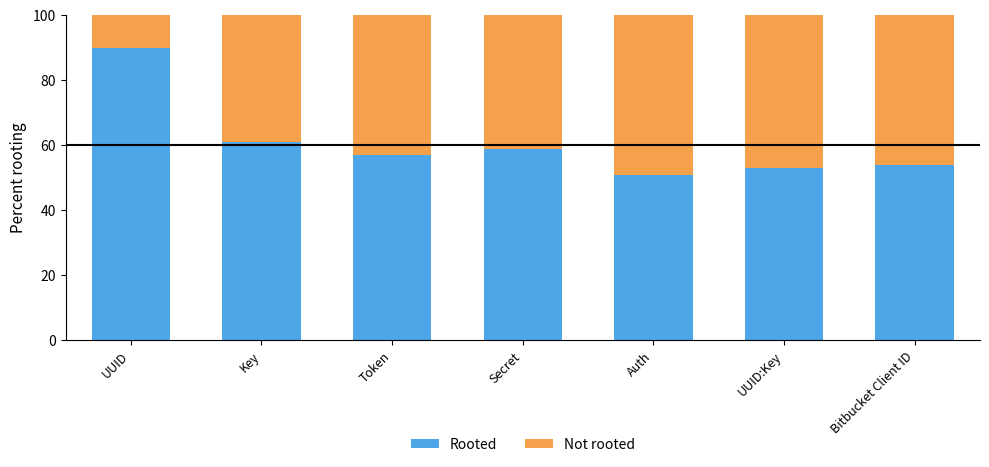

Reading left to right, list the values for the Rooted series.

UUID=90	Key=61	Token=57	Secret=59	Auth=51	UUID:Key=53	Bitbucket Client ID=54